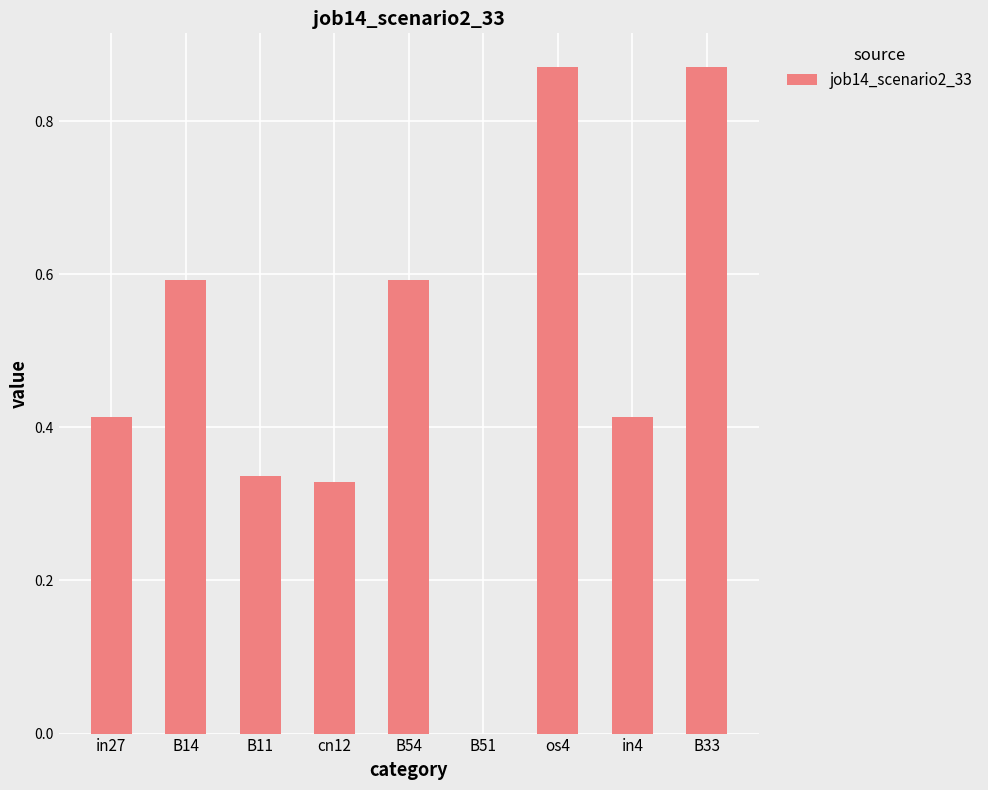

Does the chart contain stacked bars?

No